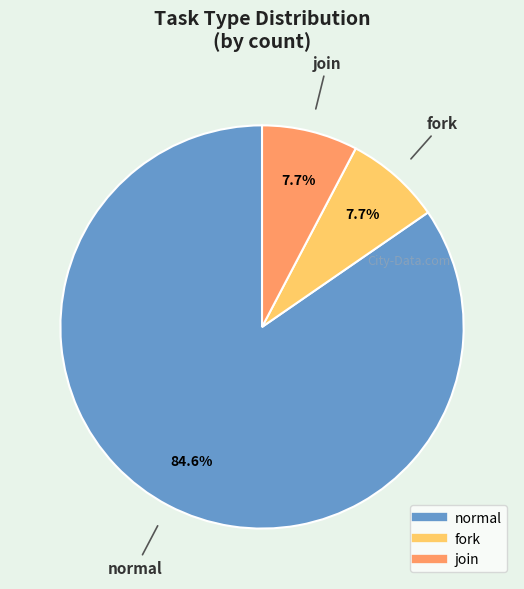

How many segments does this pie chart have?

3